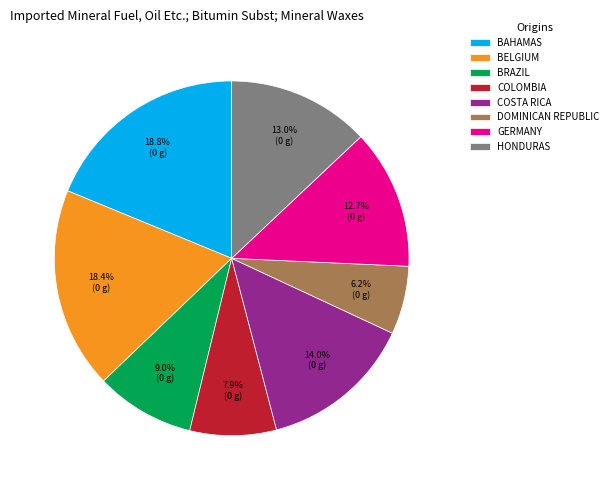

How much of the chart is everything except COLOMBIA?

92.1%